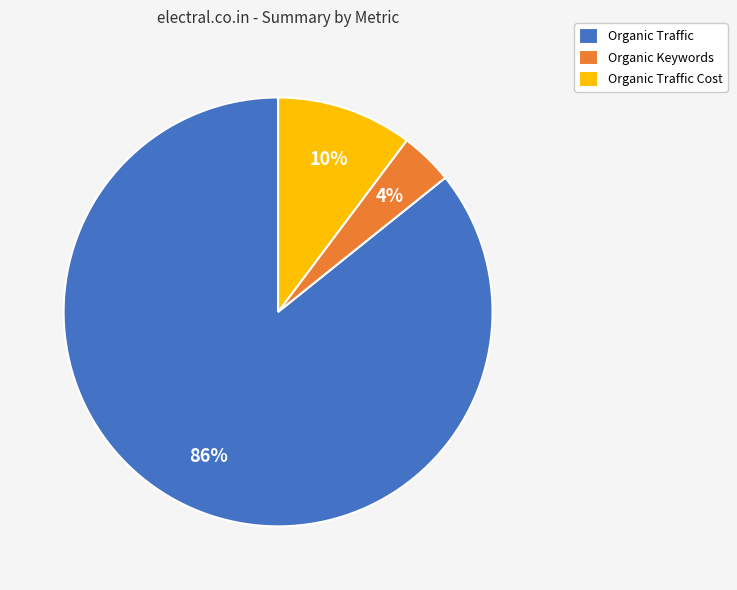

How many slices are in this pie chart?

3